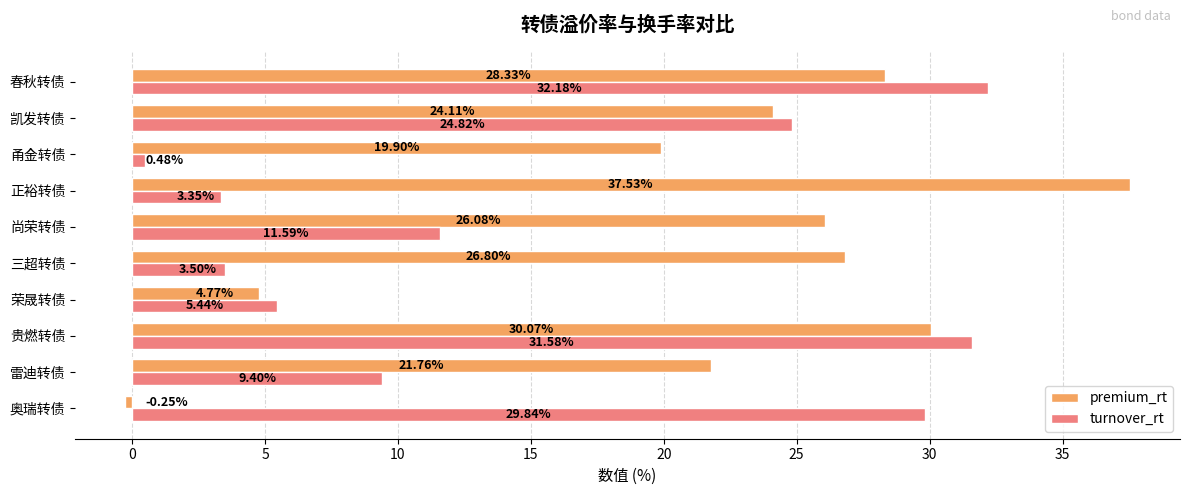

What is the difference between the highest and lowest values at 三超转债?

23.3